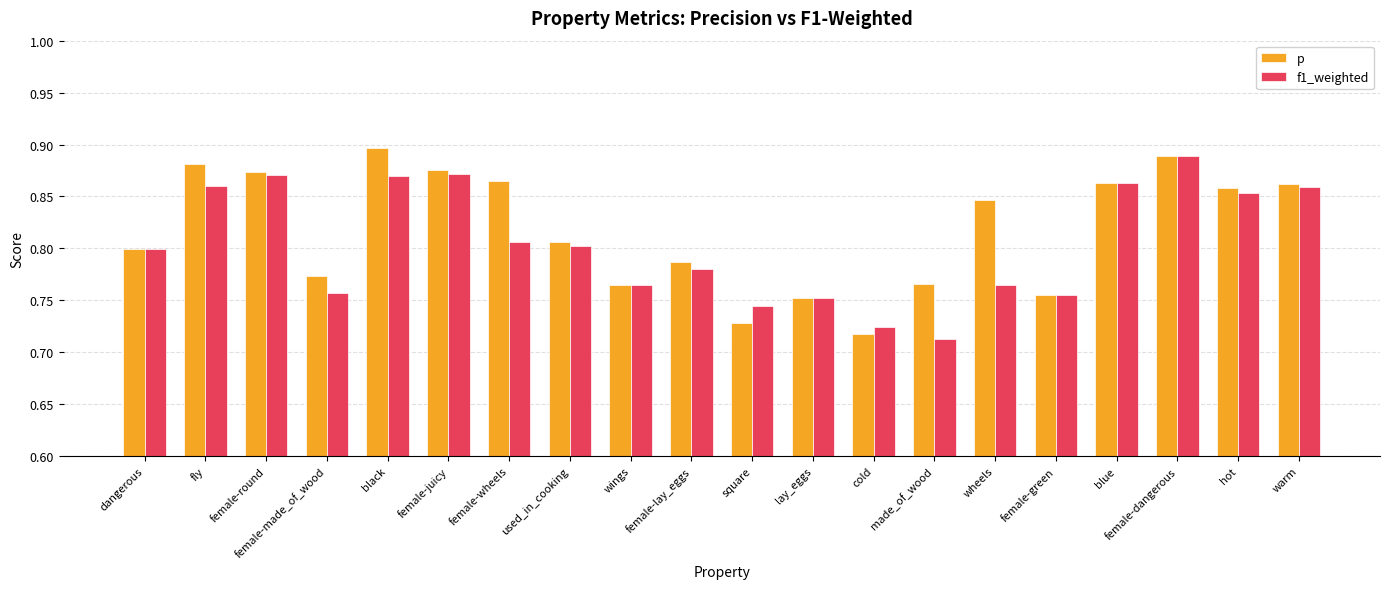

What is the difference between the maximum and minimum values in the p series?

0.2